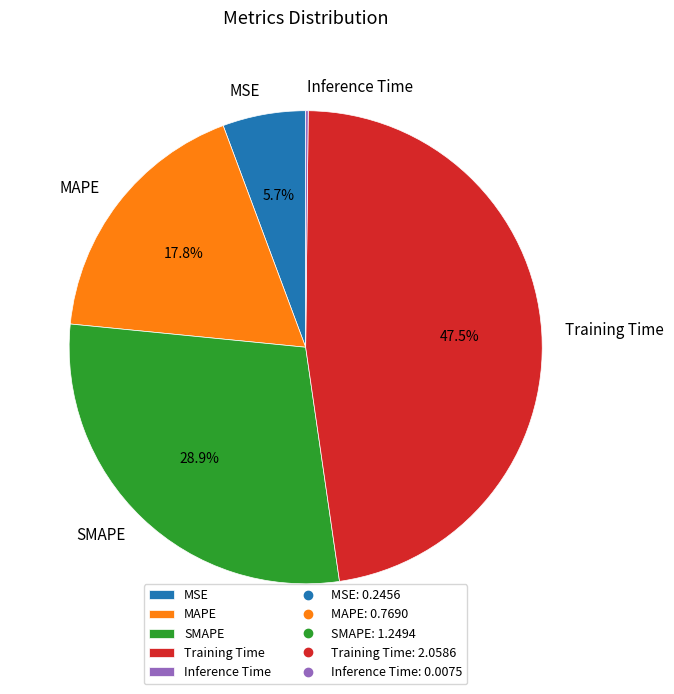

Between Training Time and MAPE, which is larger?

Training Time